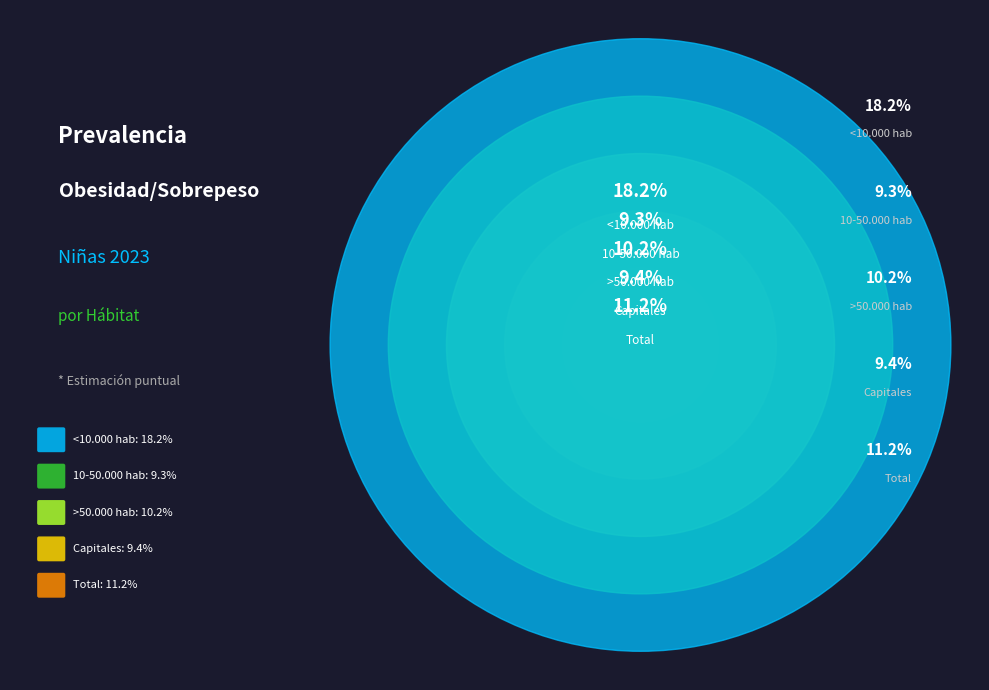

How many segments does this pie chart have?

5